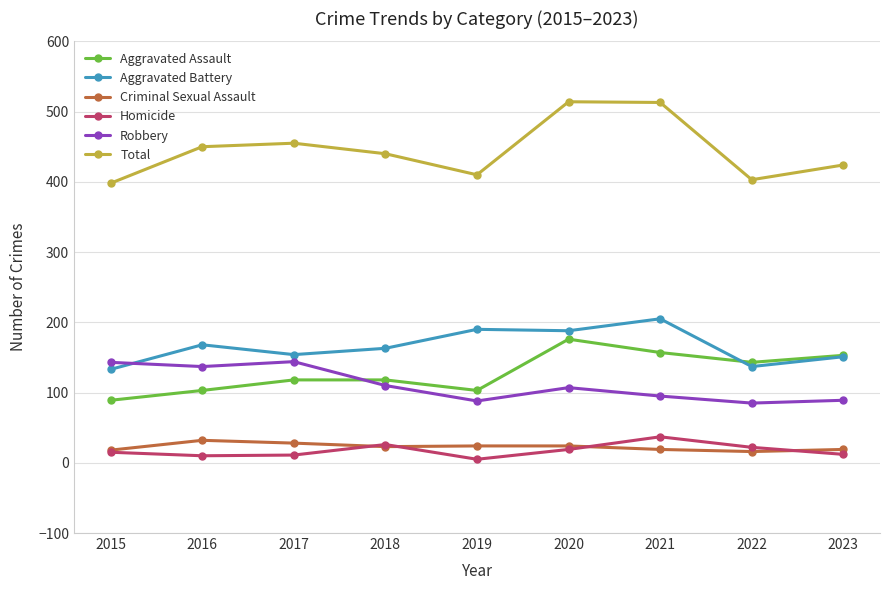

The value of Criminal Sexual Assault at 2021 is 19. True or false?

True